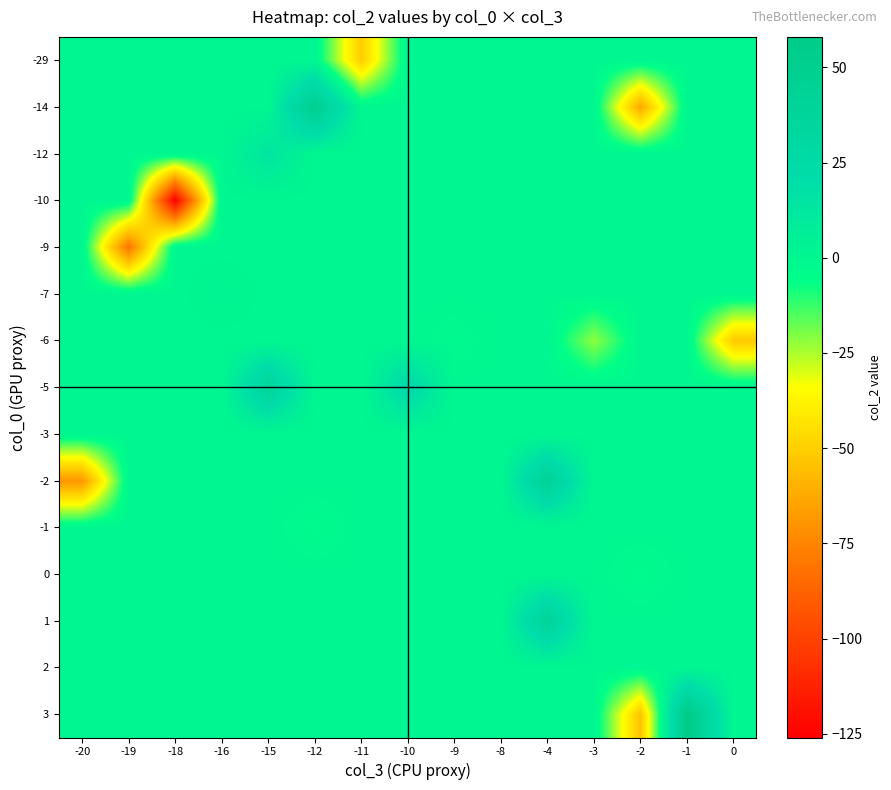

At how many categories does at least one series exceed 2?

5